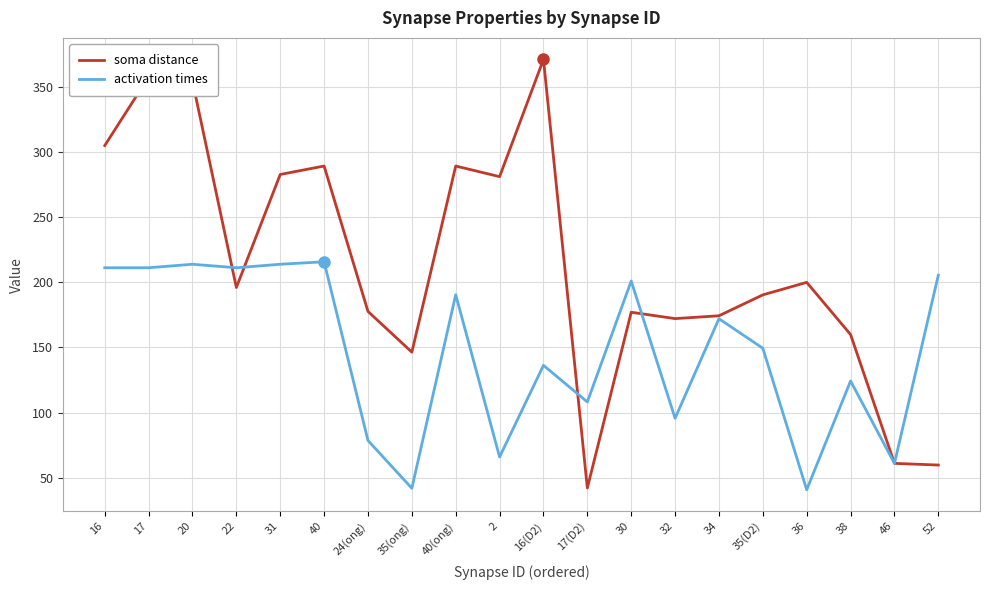

What is the maximum value shown in the chart?

371.4